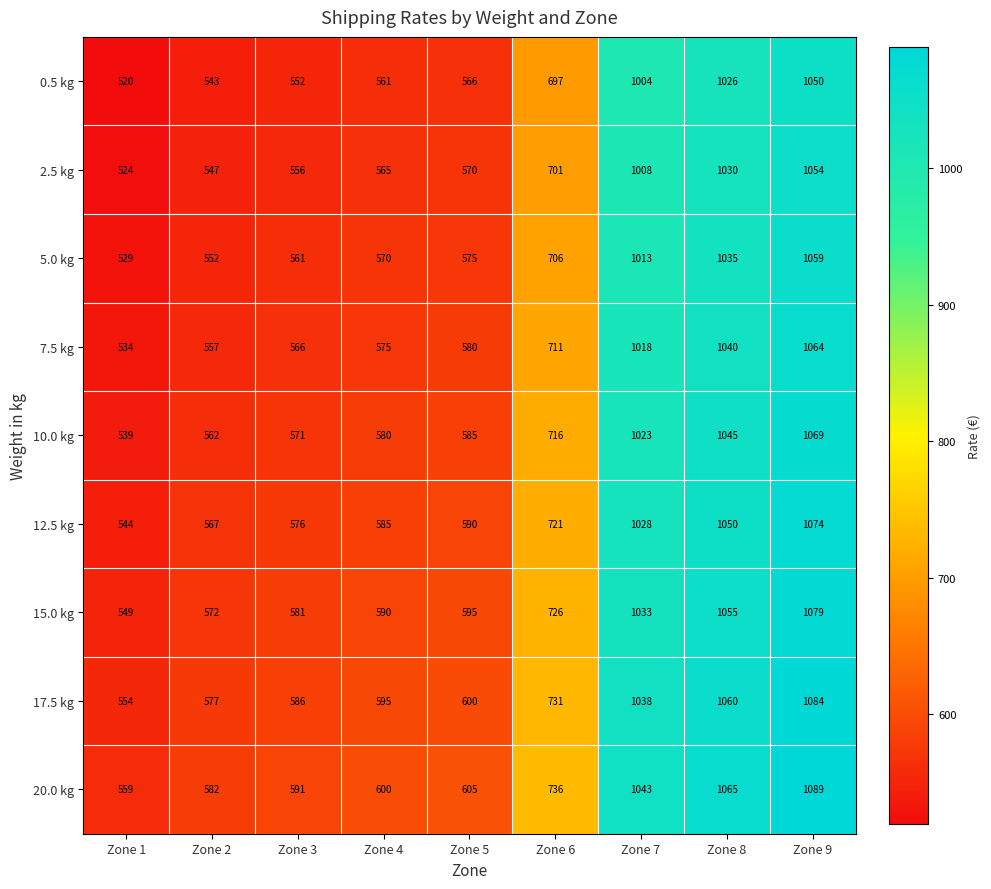

What is the total value across all series at Zone 3?

5140